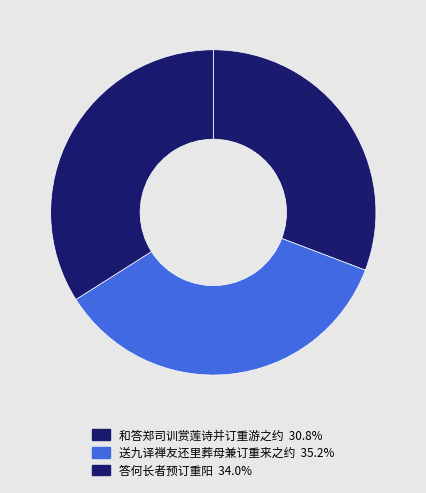

Does 和答郑司训赏莲诗并订重游之约 account for over 50% of the chart?

No